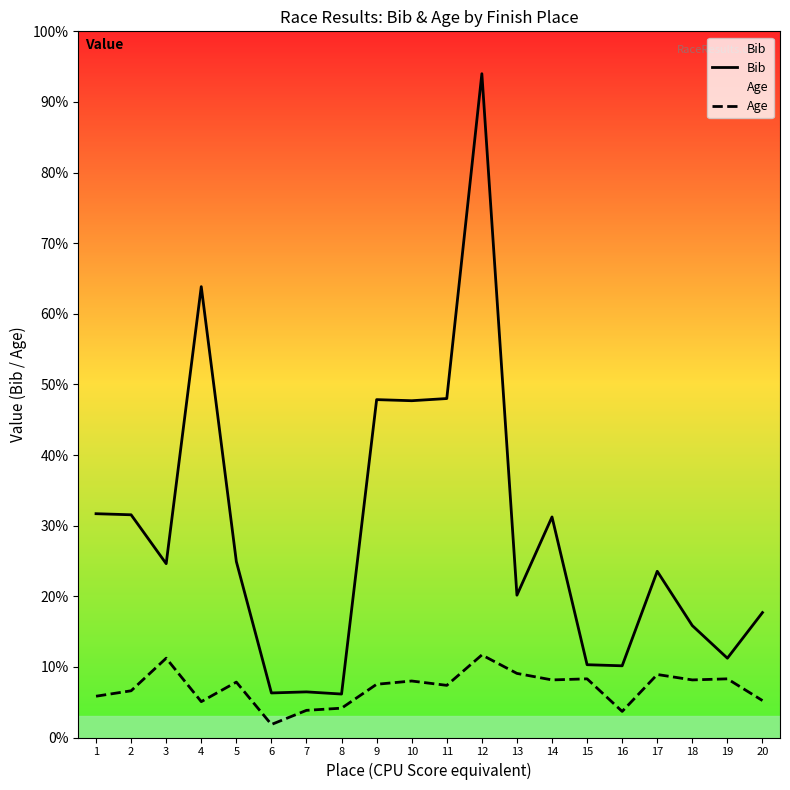

Reading left to right, extract all data points from this chart.

Bib: 1=206	2=205	3=160	4=415	5=162	6=41	7=42	8=40	9=311	10=310	11=312	12=611	13=131	14=203	15=67	16=66	17=153	18=103	19=73	20=115
Age: 1=38	2=43	3=73	4=33	5=51	6=12	7=25	8=27	9=49	10=52	11=48	12=76	13=59	14=53	15=54	16=24	17=58	18=53	19=54	20=34